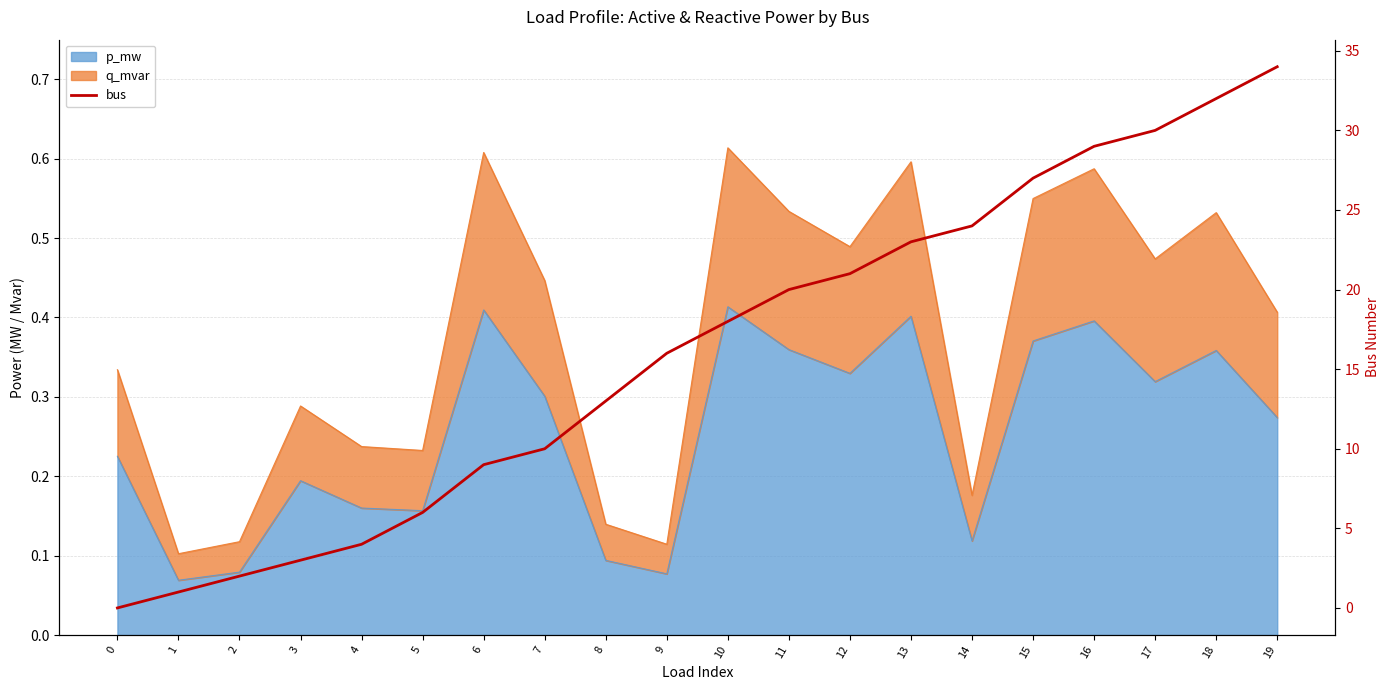

What is the average value?

16